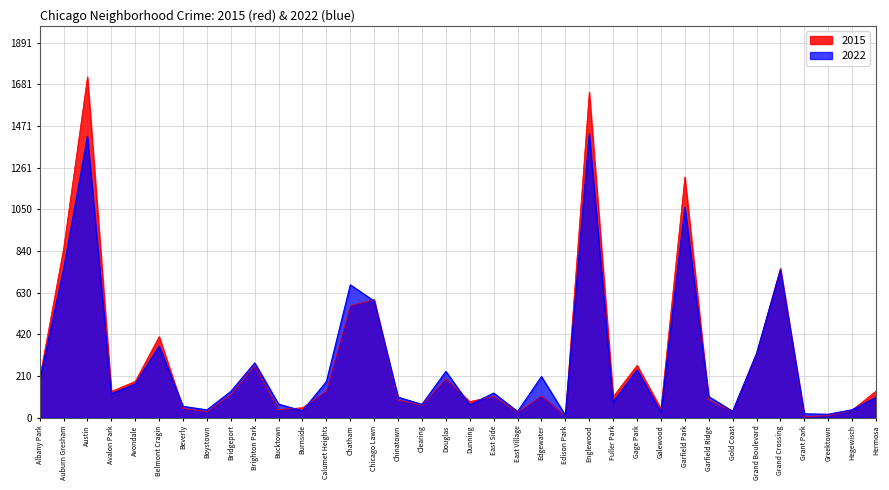

The value of 2015 at Dunning is 130. True or false?

False